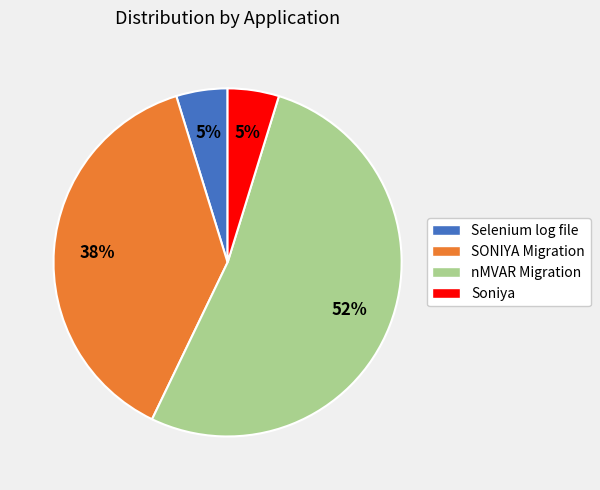

Is there a majority slice in this chart?

Yes